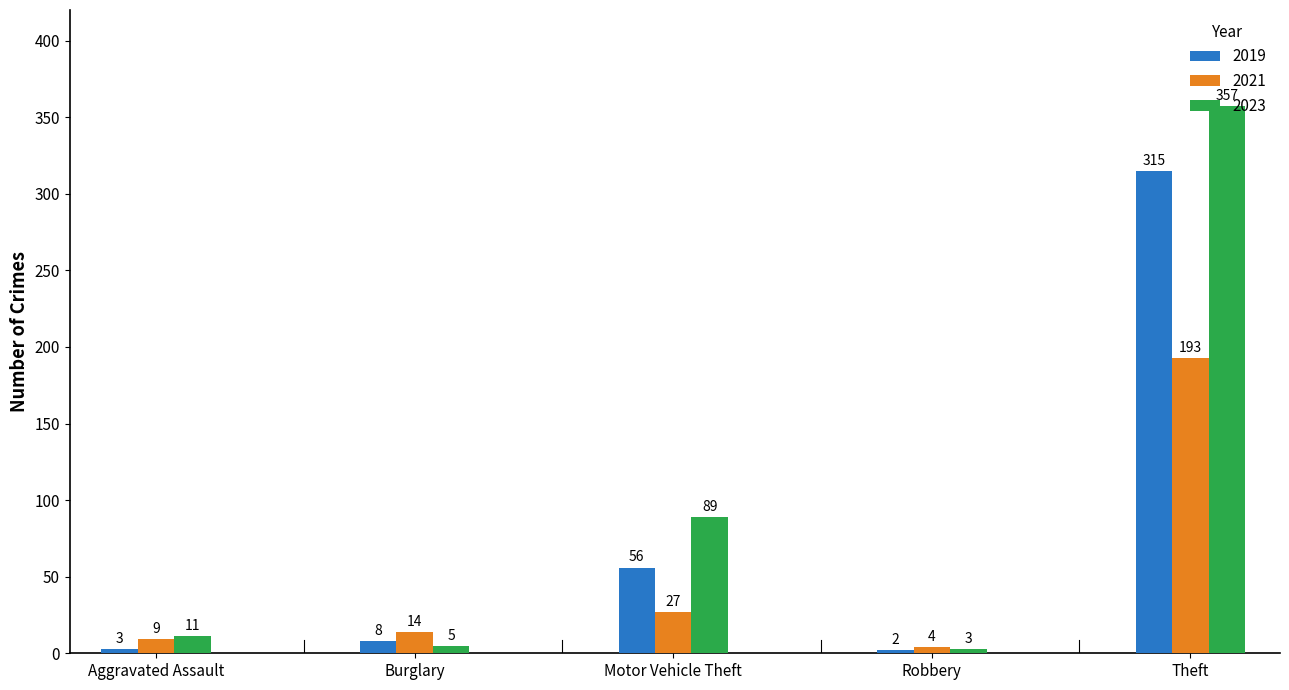

At which category is the sum across all series the highest?

Theft